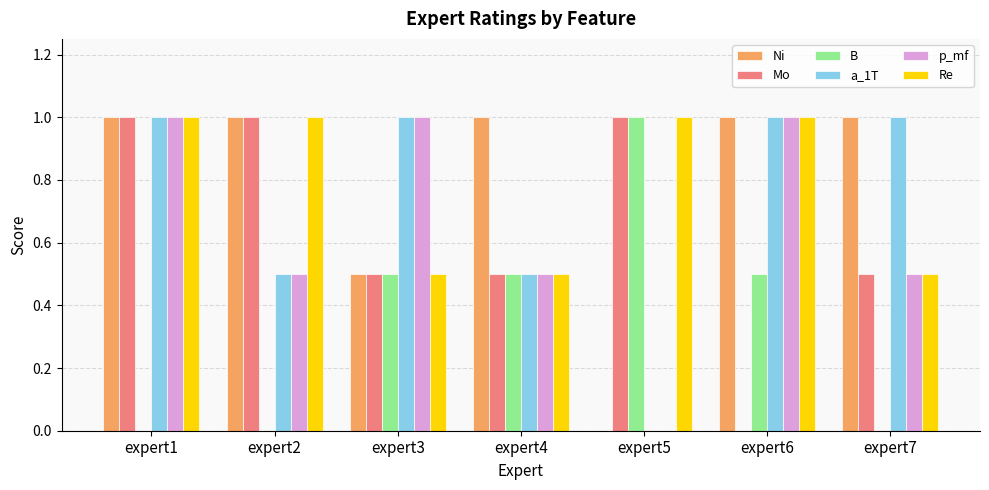

What are all the series names shown in the legend?

Ni, Mo, B, a_1T, p_mf, Re